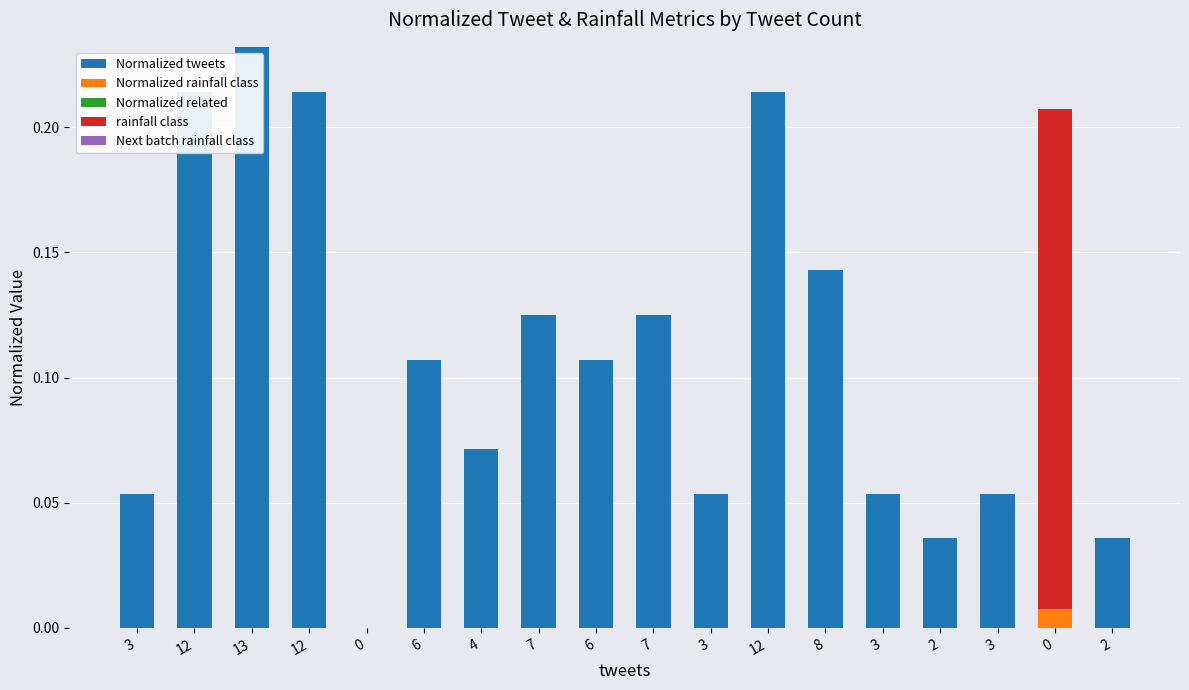

How many values in the rainfall class series exceed 0?

1